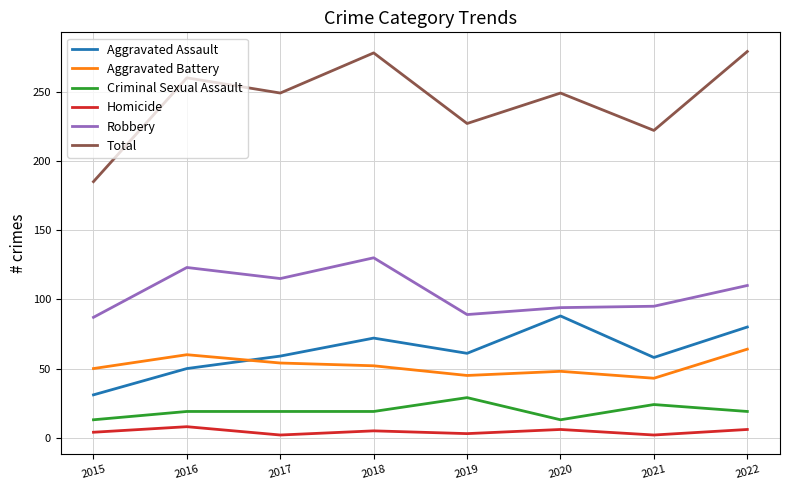

At which label does Total reach its minimum?

2015